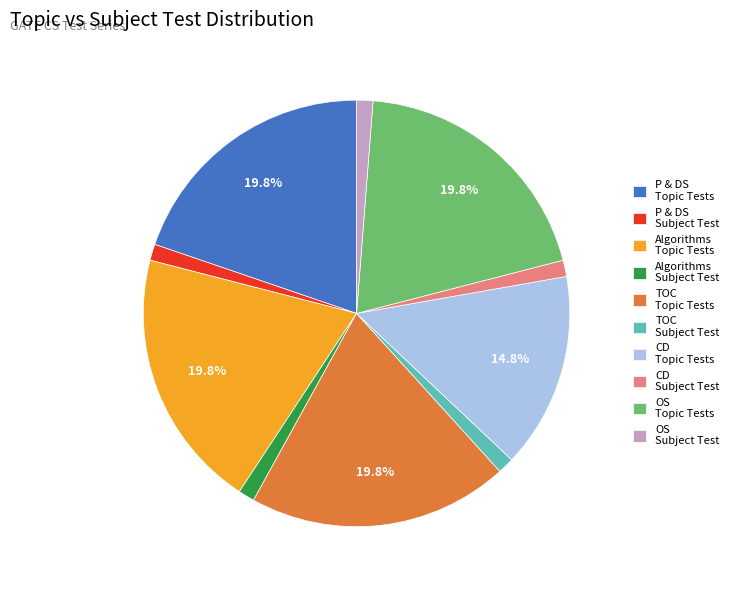

Is there a majority slice in this chart?

No